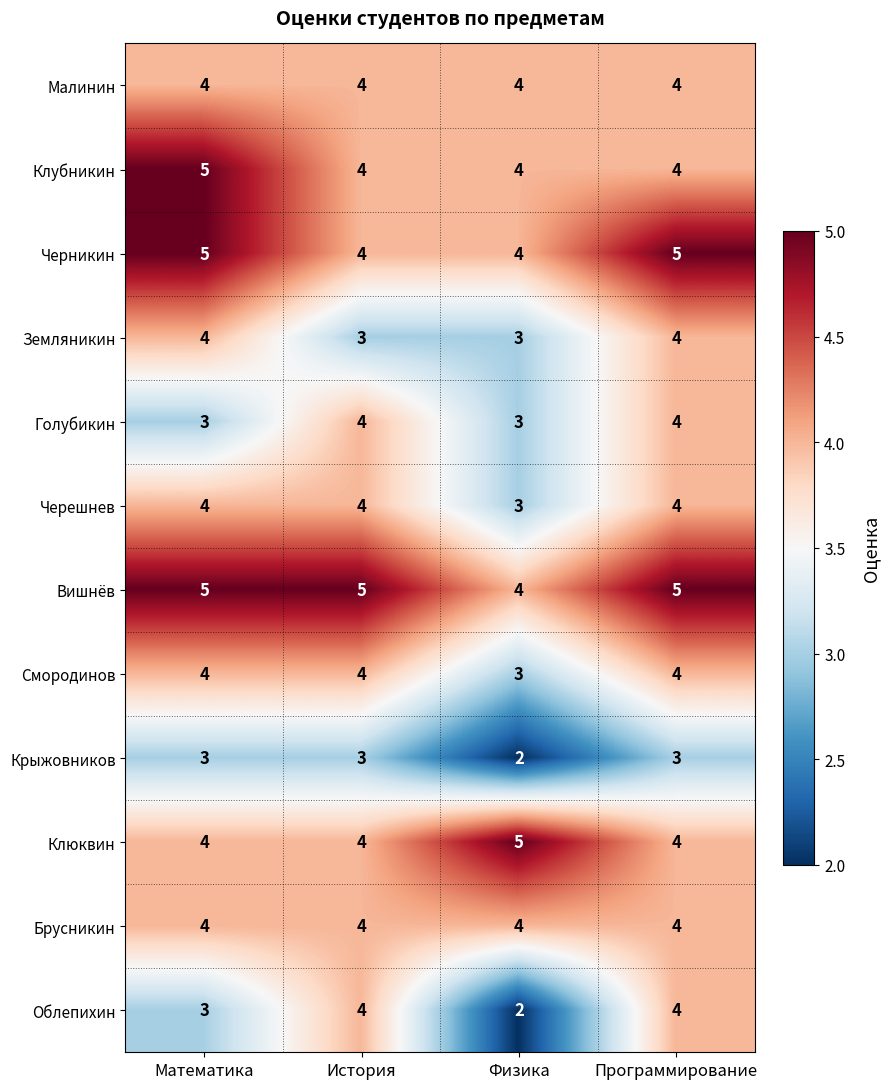

What is the spread (max minus min) of values at Физика?

3